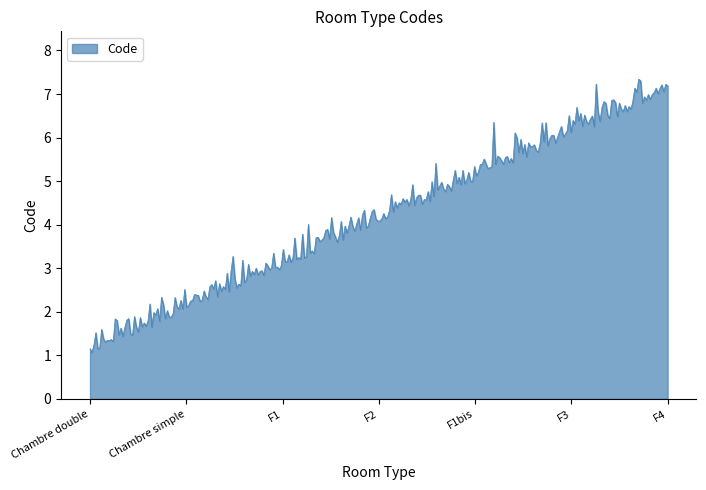

What is the difference between the maximum and minimum values?

6.3